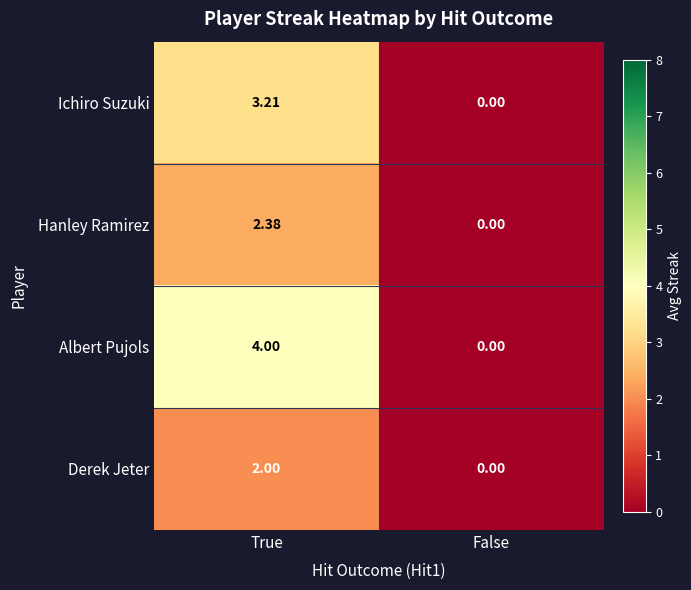

Which series changed the most between True and False?

Albert Pujols